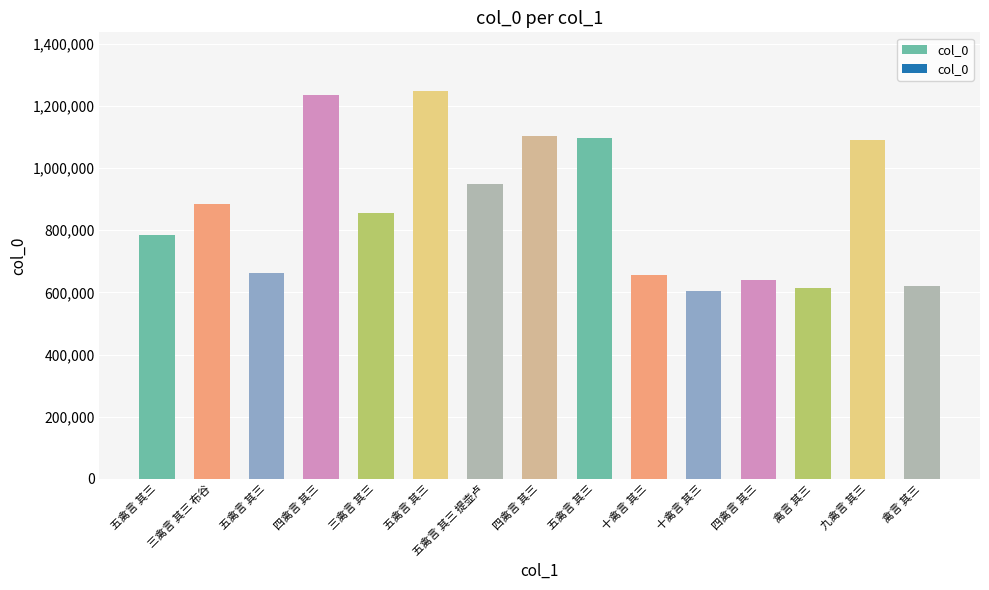

Are the bars horizontal?

No